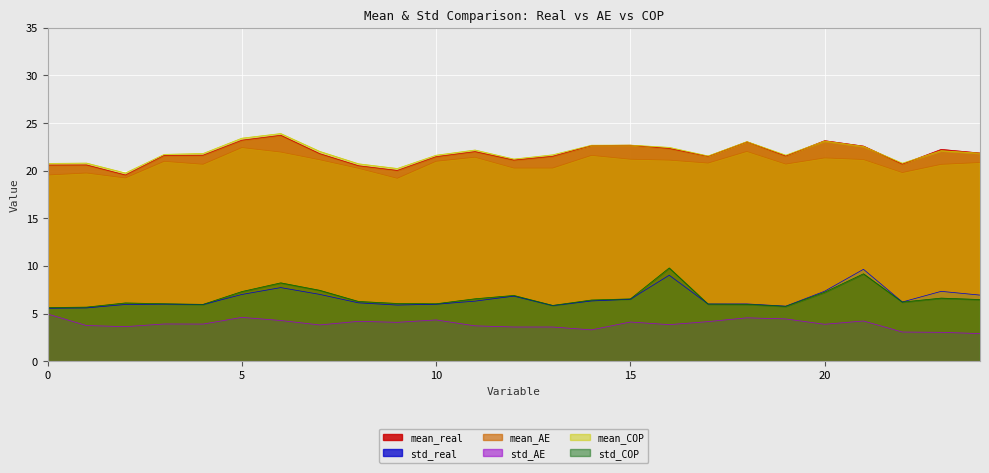

What is the difference between the maximum and minimum values in the mean_COP series?

4.1